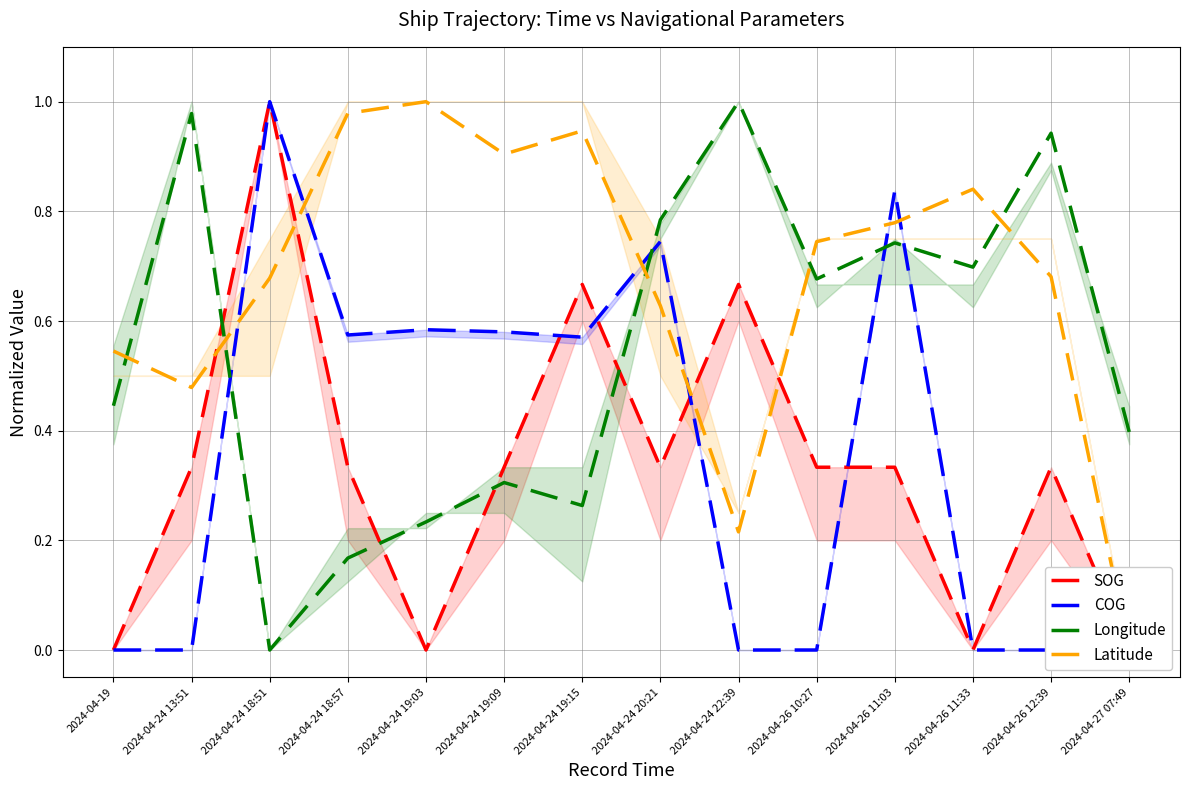

Count the number of data series in this chart.

4